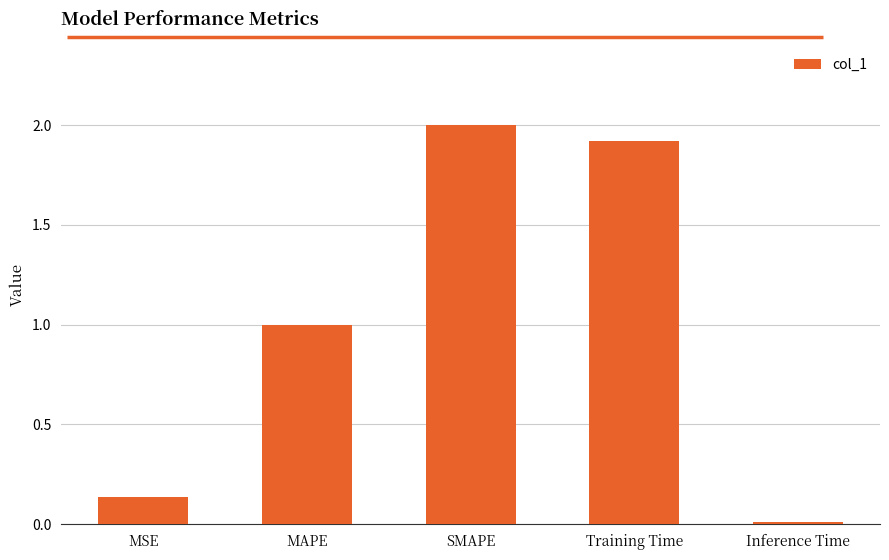

Is it true that the value at Inference Time is 0.0?

True